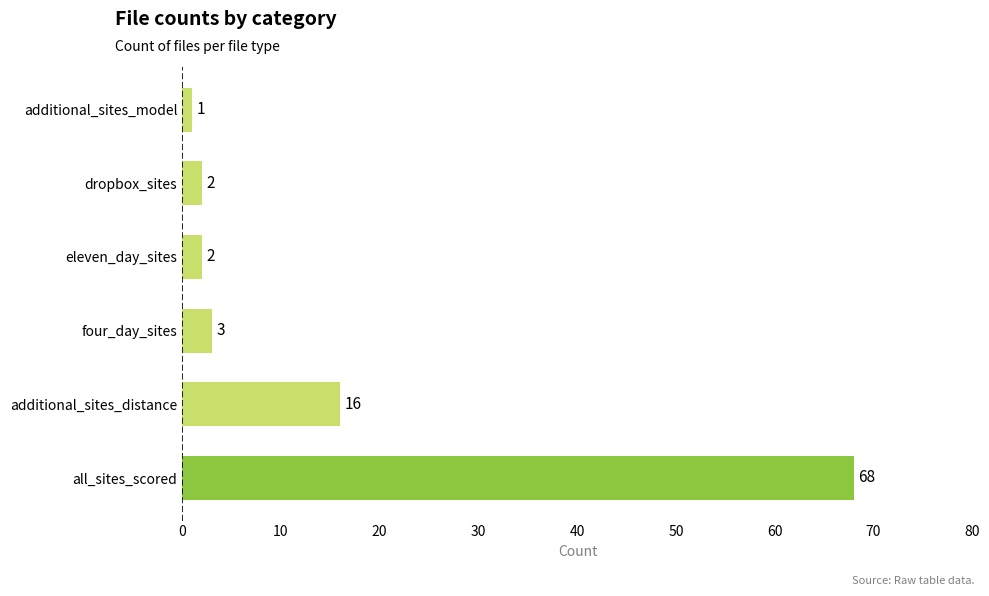

Reading bottom to top, what are all the values shown in this chart?

68	16	3	2	2	1